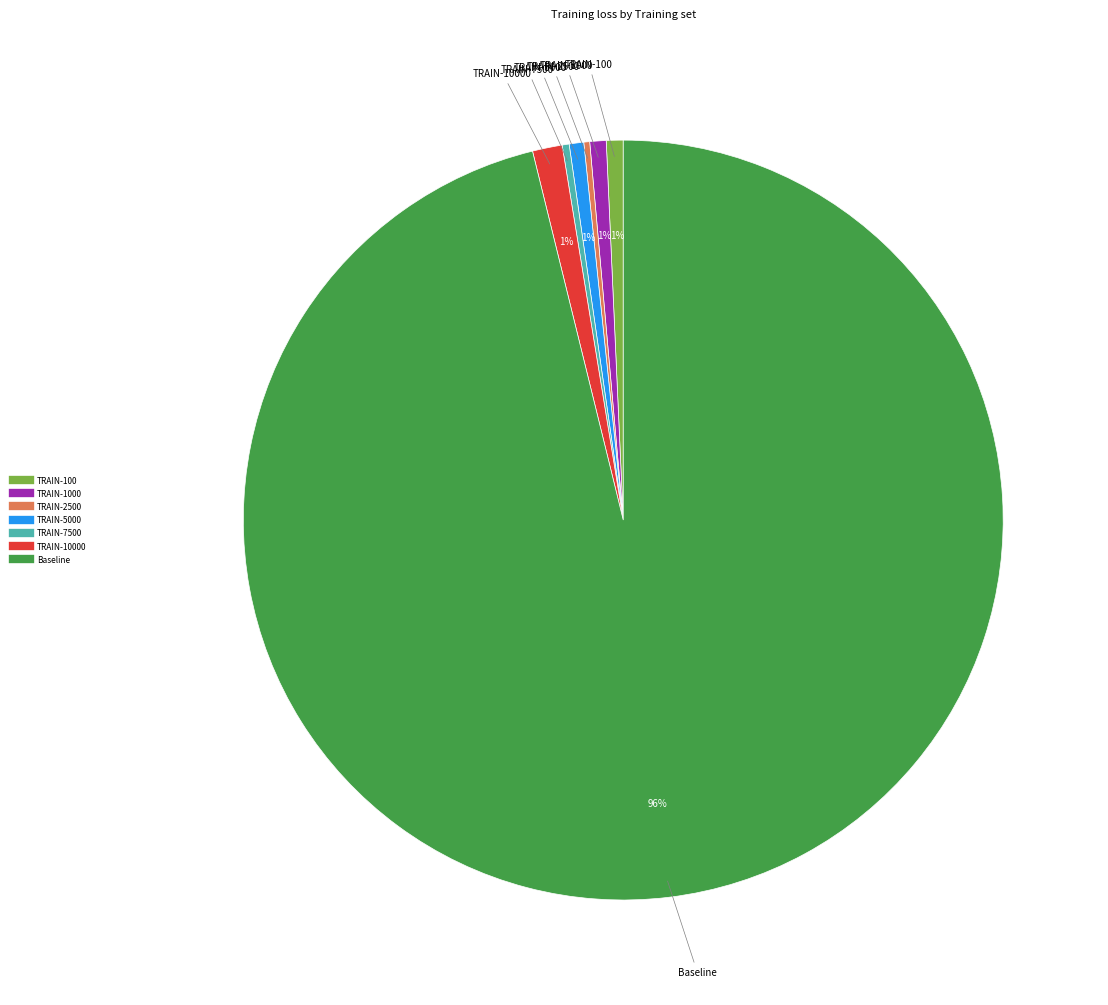

Is there any slice that represents more than half of the pie?

Yes